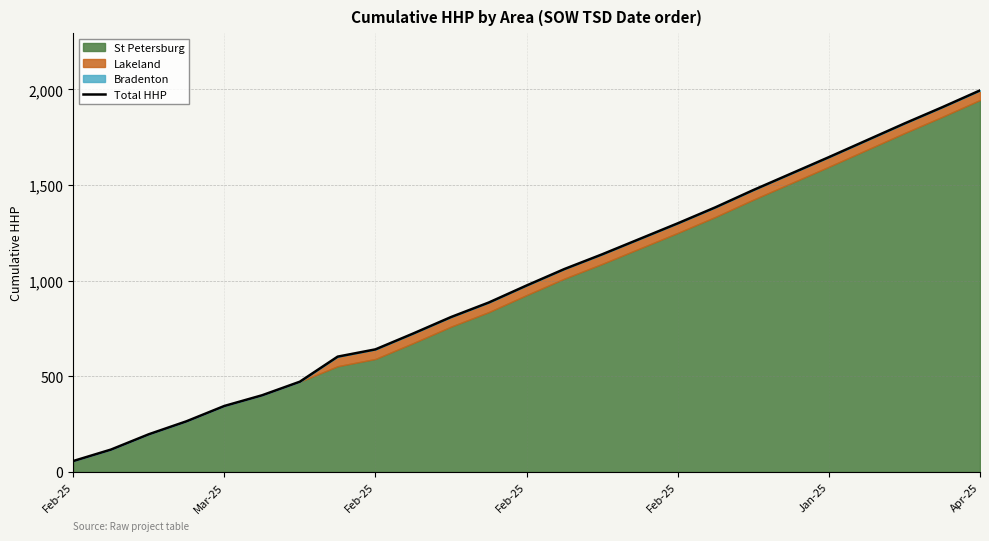

What is the average value?

989